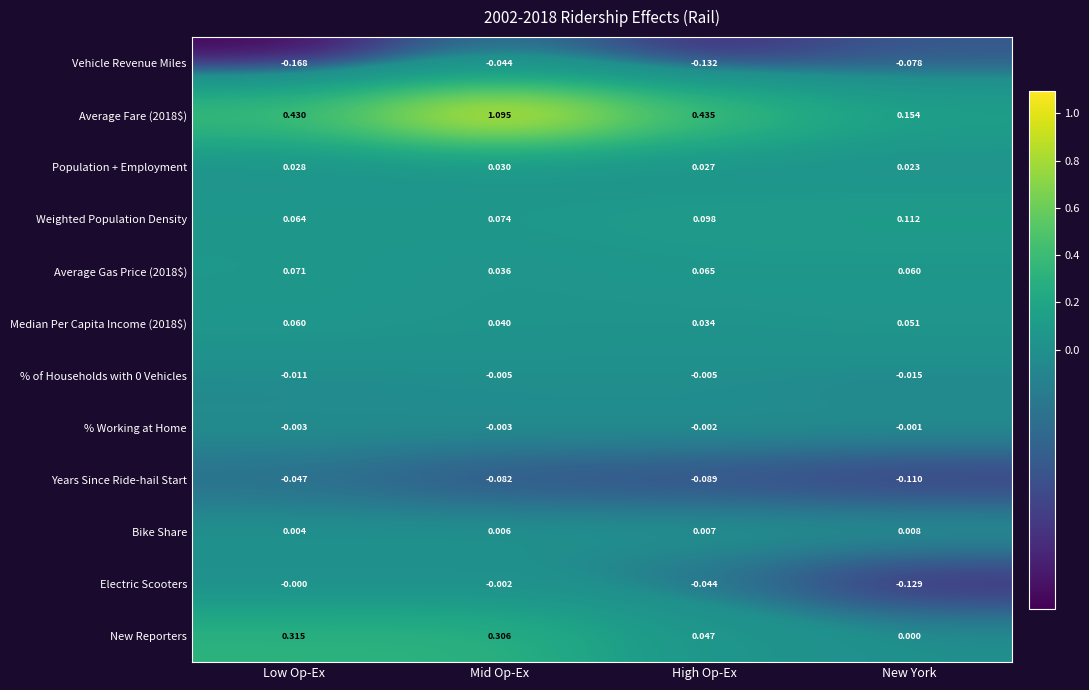

Rank the categories by Weighted Population Density value from highest to lowest.

New York, High Op-Ex, Mid Op-Ex, Low Op-Ex